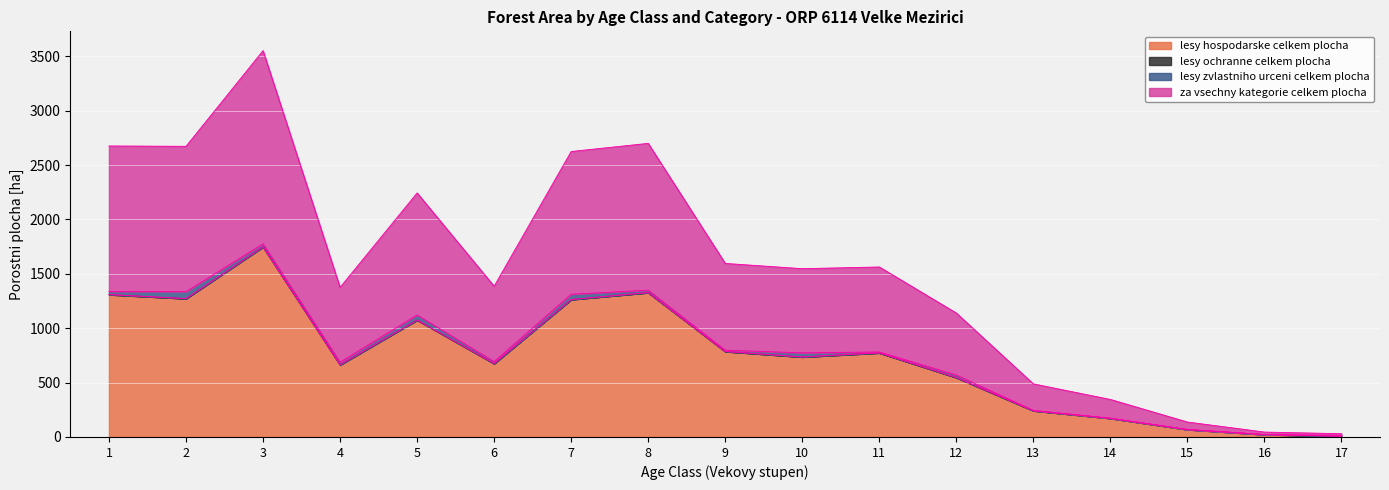

What is the value of the za vsechny kategorie celkem plocha point at the 16th from the left?

22.6